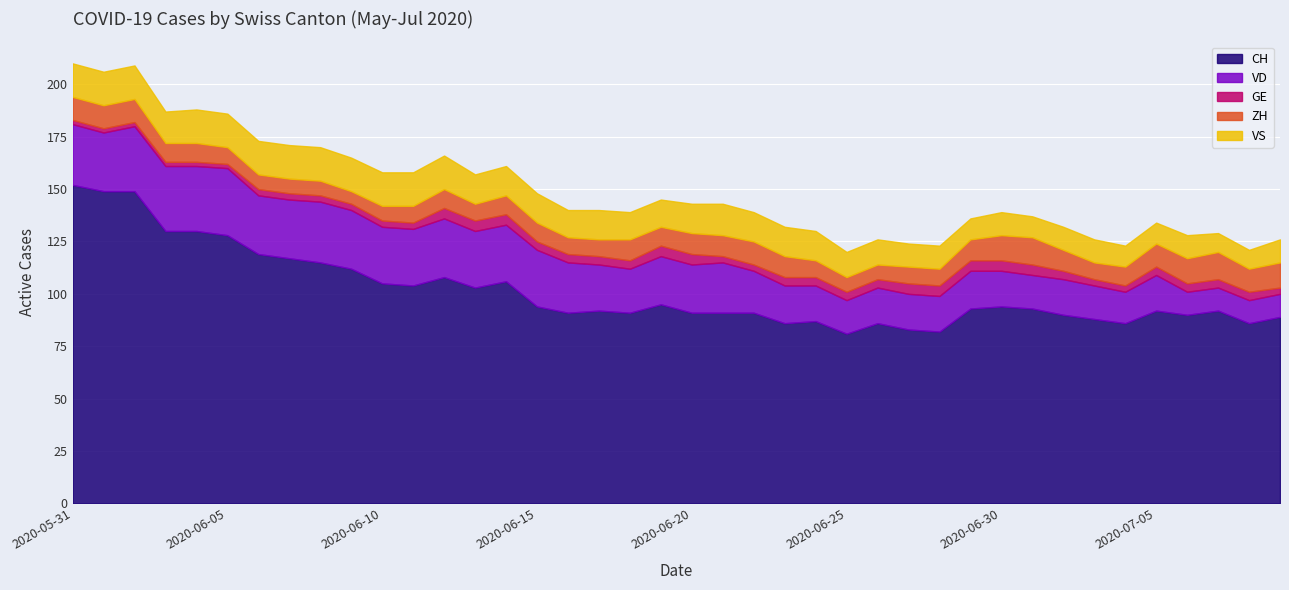

Is the value of GE at 2020-07-03 greater than the value of VD at 2020-06-19?

No